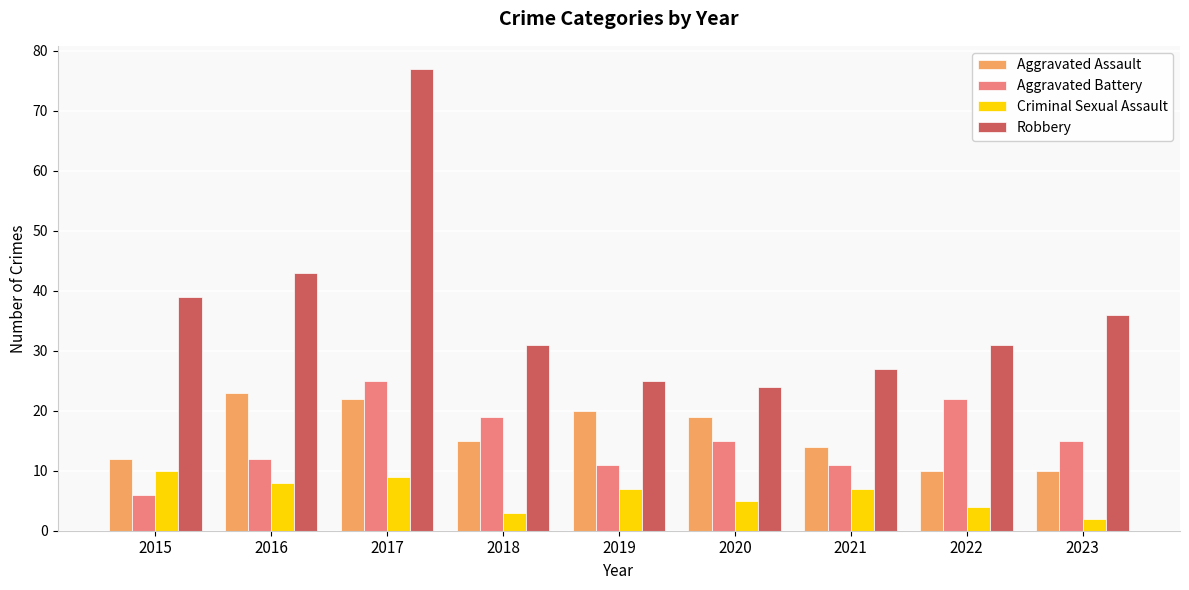

What is the approximate value of Aggravated Battery at 2016?

12